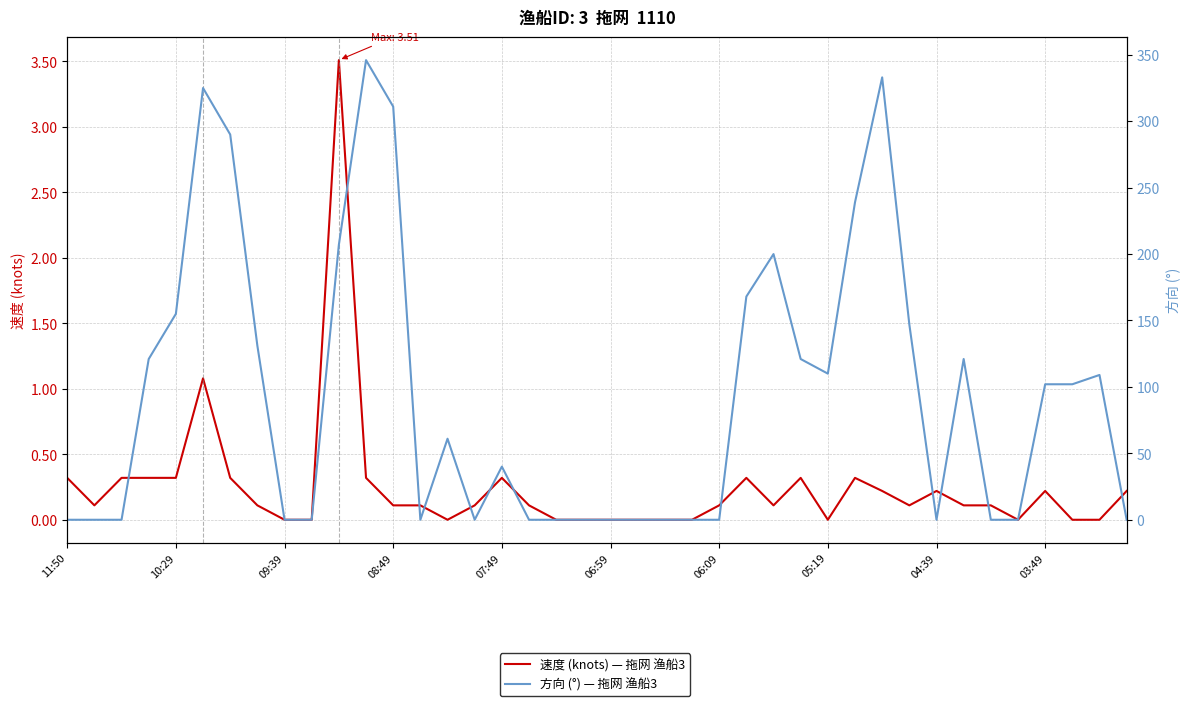

What is the difference between the second highest and second lowest values in the 速度 (knots) — 拖网 渔船3 series?

1.1